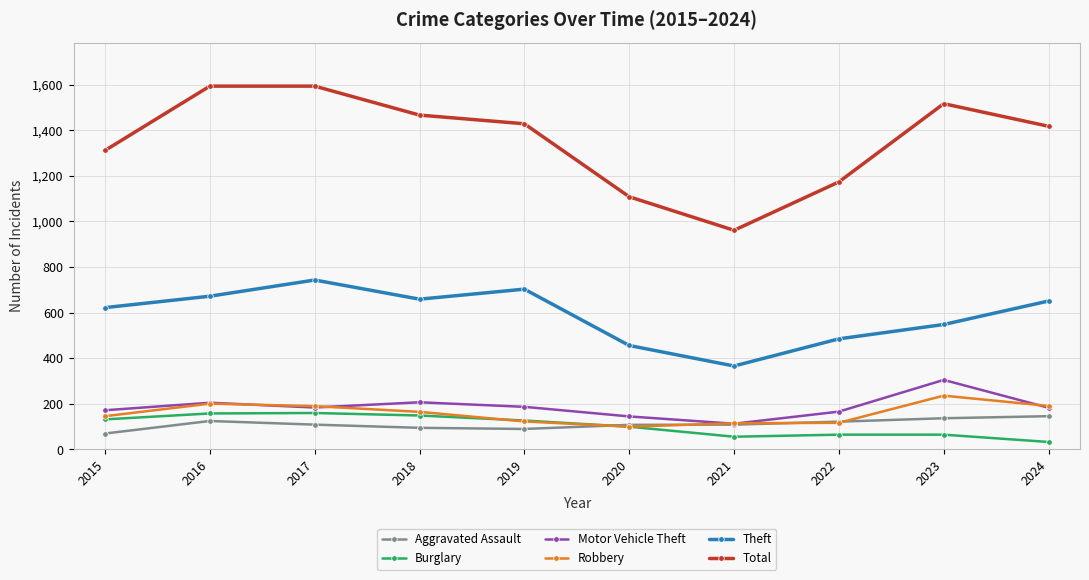

True or false: Robbery has a value of 165 at 2018.

True